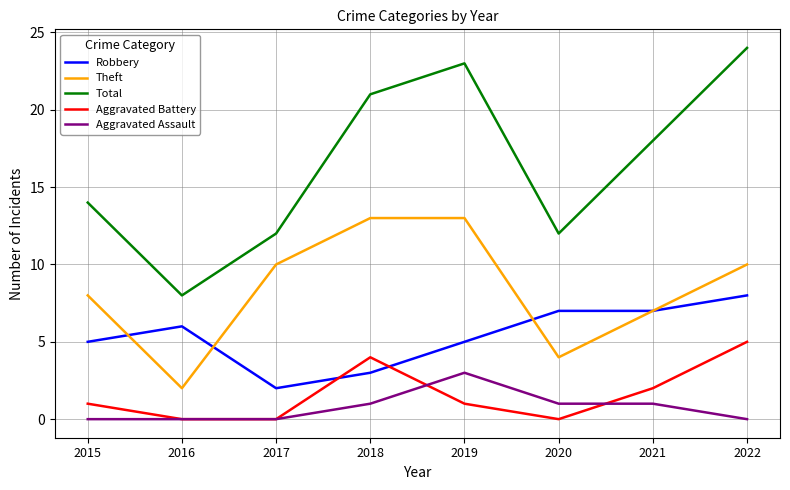

True or false: Aggravated Battery and Theft intersect in this chart.

False